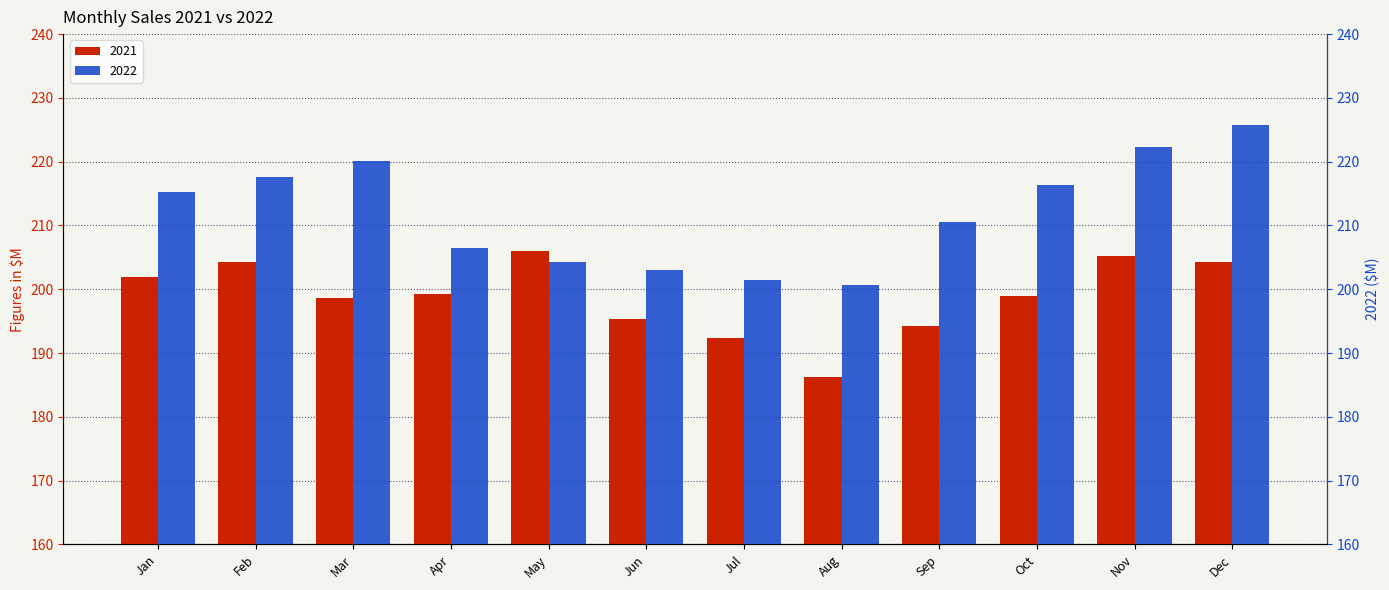

What is the maximum value shown in the chart?

225.8